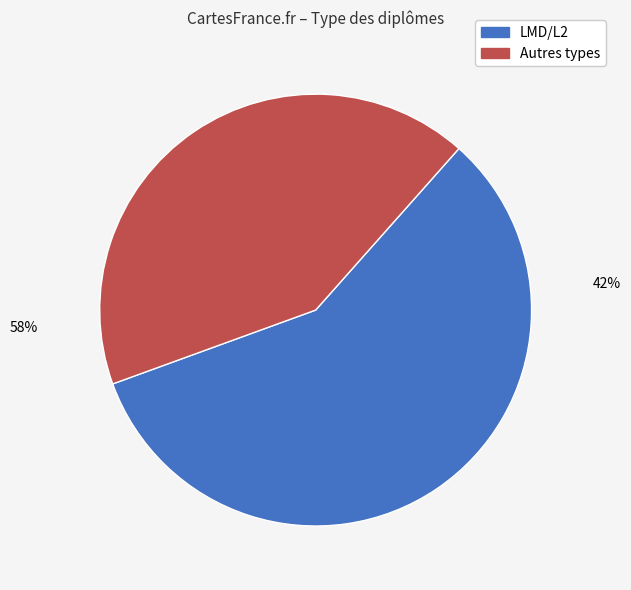

Is there any slice that represents more than half of the pie?

Yes